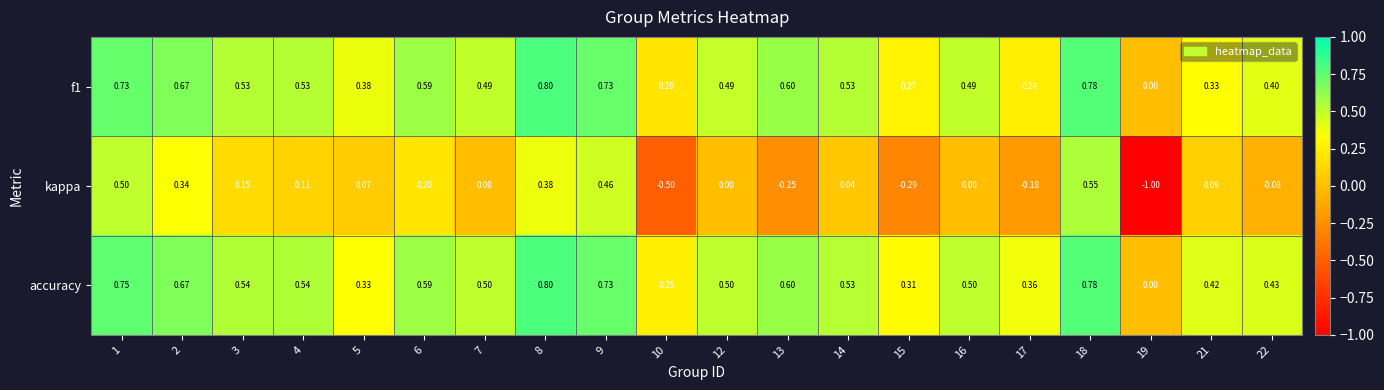

How many categories are shown in the chart?

20